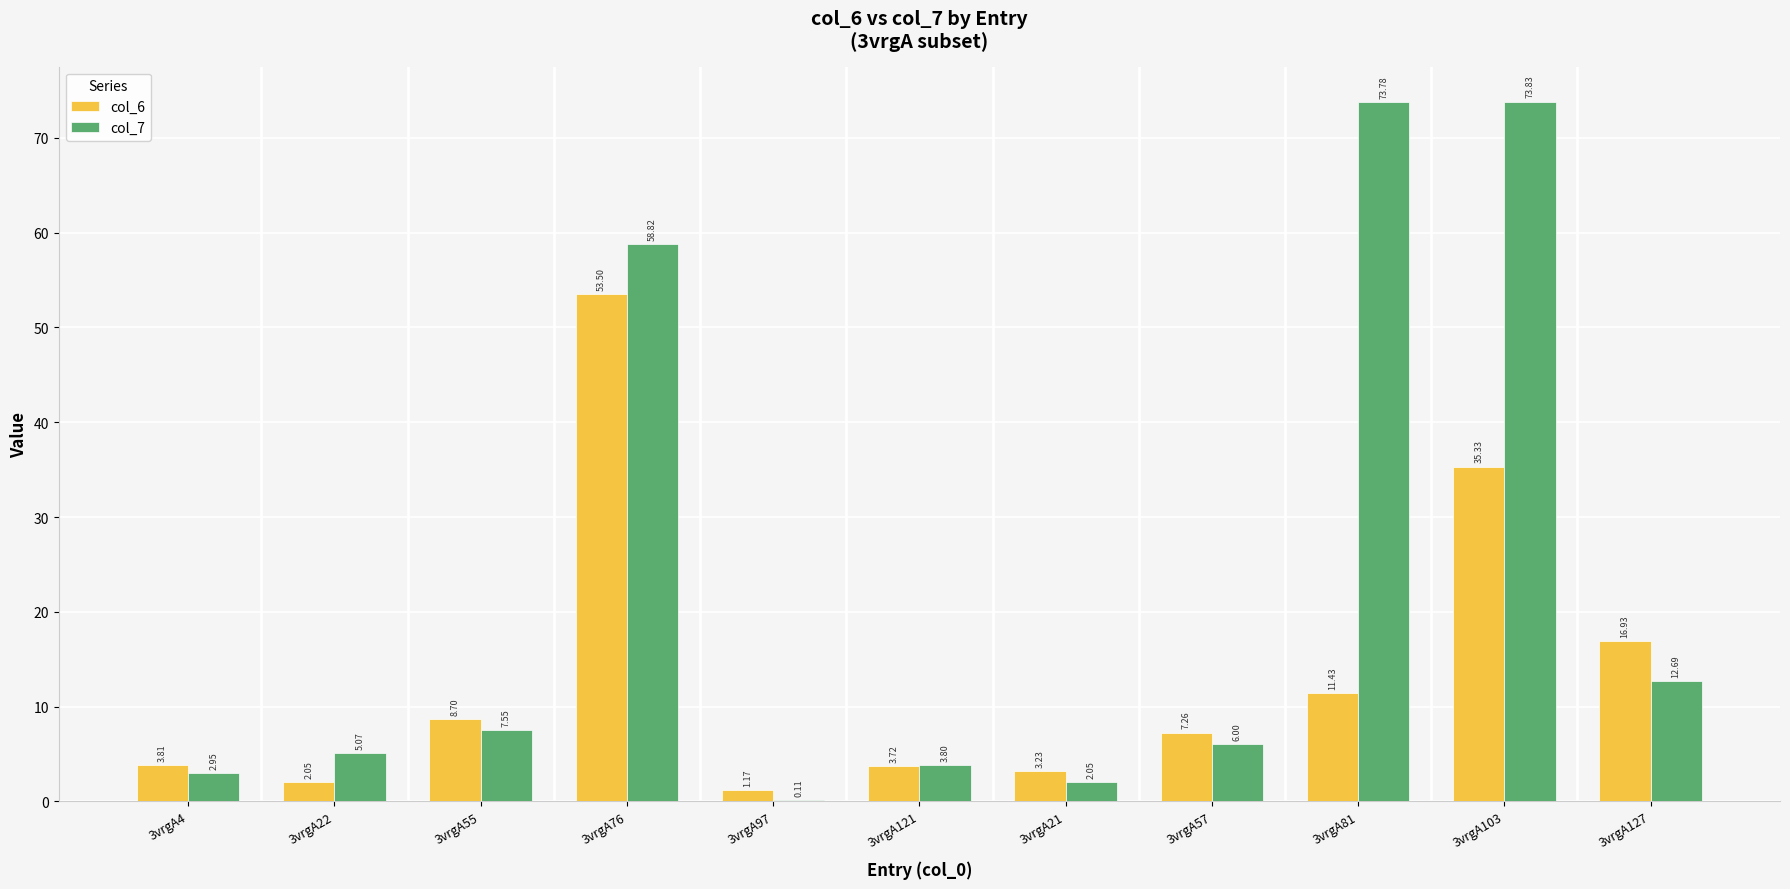

Which series changed the most between 3vrgA97 and 3vrgA57?

col_6